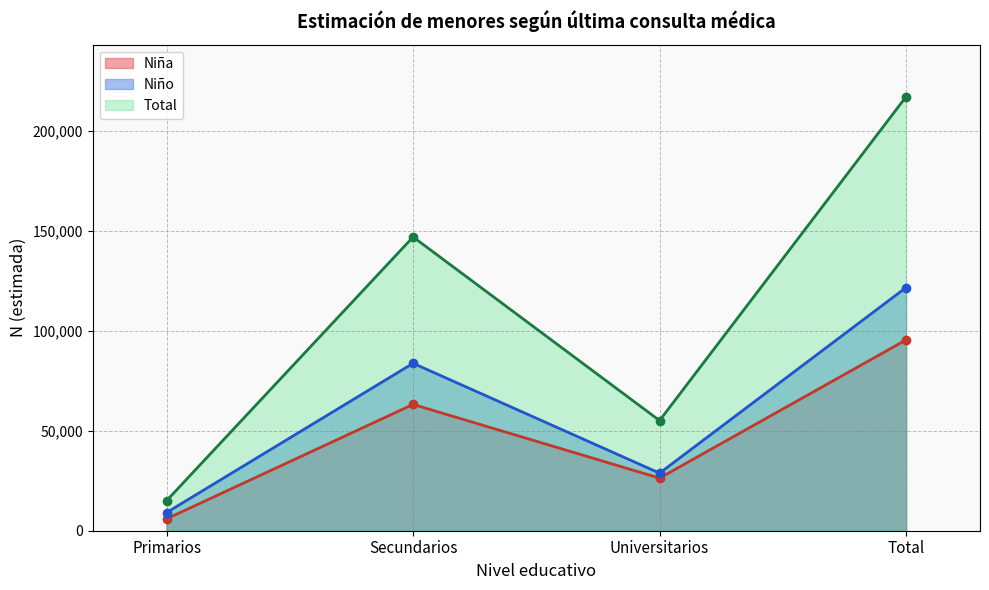

Between Primarios Sí and Universitarios Total, which series saw the biggest shift?

Total N (estimada)